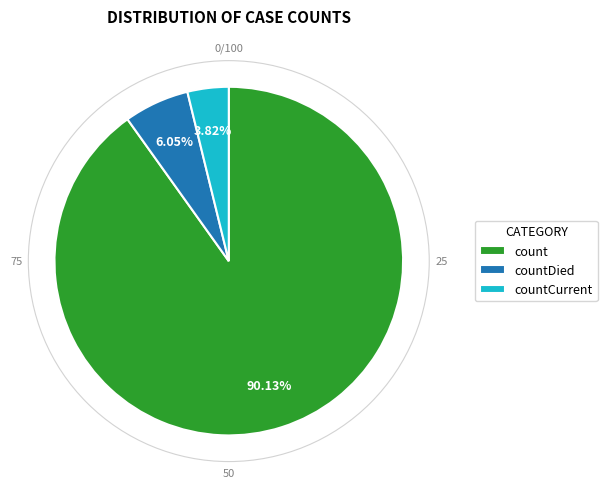

To the nearest percent, what is the difference between the largest and smallest slice percentages?

86%